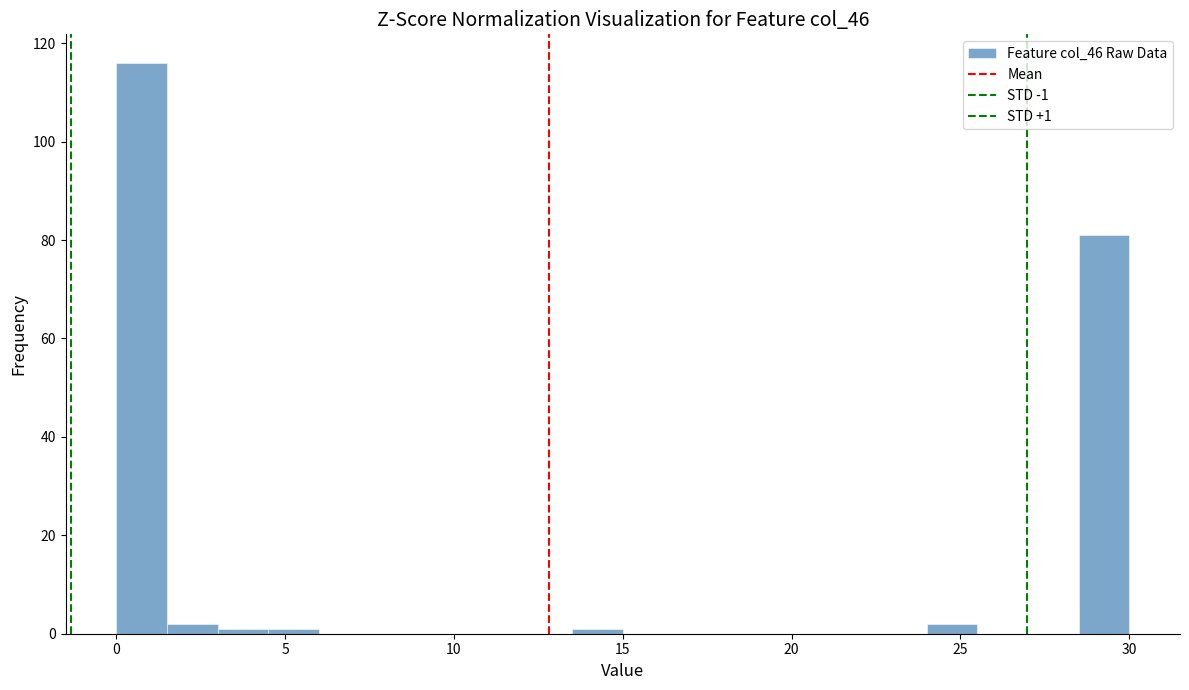

Read against the x-axis, roughly where is the centre of the tallest bar?

1.0